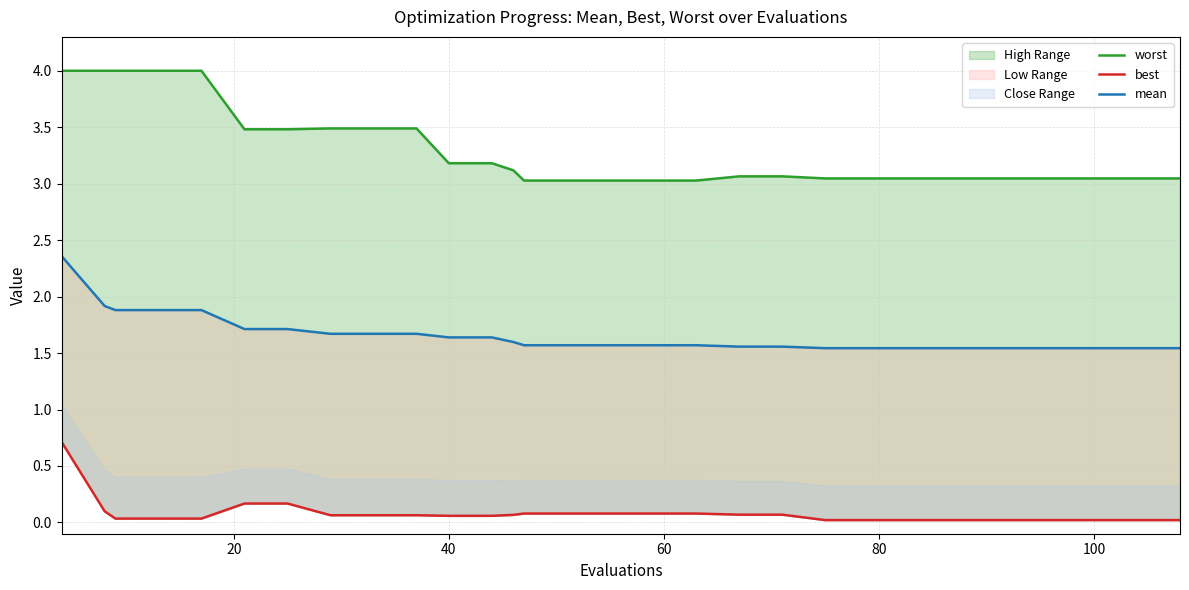

Reading left to right, list all the values displayed in this chart.

worst: 4.0	4.0	4.0	4.0	4.0	3.5	3.5	3.5	3.5	3.5	3.2	3.2	3.1	3.0	3.0	3.0	3.0	3.0	3.1	3.1	3.0	3.0	3.0	3.0	3.0	3.0	3.0	3.0	3.0	3.0
best: 0.7	0.1	0.0	0.0	0.0	0.2	0.2	0.1	0.1	0.1	0.1	0.1	0.1	0.1	0.1	0.1	0.1	0.1	0.1	0.1	0.0	0.0	0.0	0.0	0.0	0.0	0.0	0.0	0.0	0.0
mean: 2.4	1.9	1.9	1.9	1.9	1.7	1.7	1.7	1.7	1.7	1.6	1.6	1.6	1.6	1.6	1.6	1.6	1.6	1.6	1.6	1.5	1.5	1.5	1.5	1.5	1.5	1.5	1.5	1.5	1.5